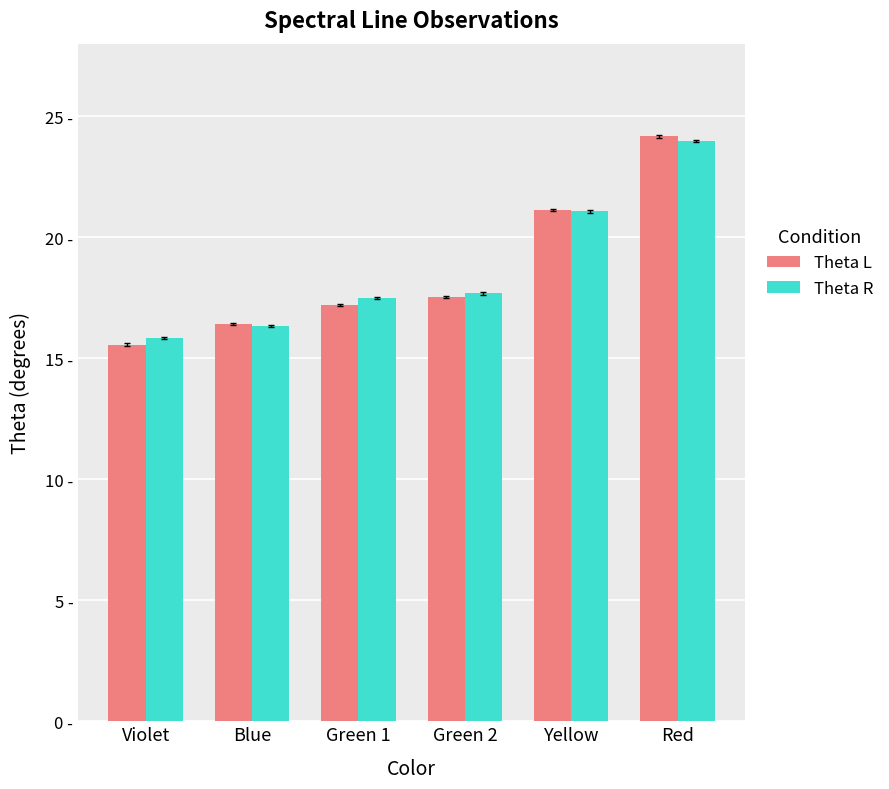

Does the chart contain stacked bars?

No